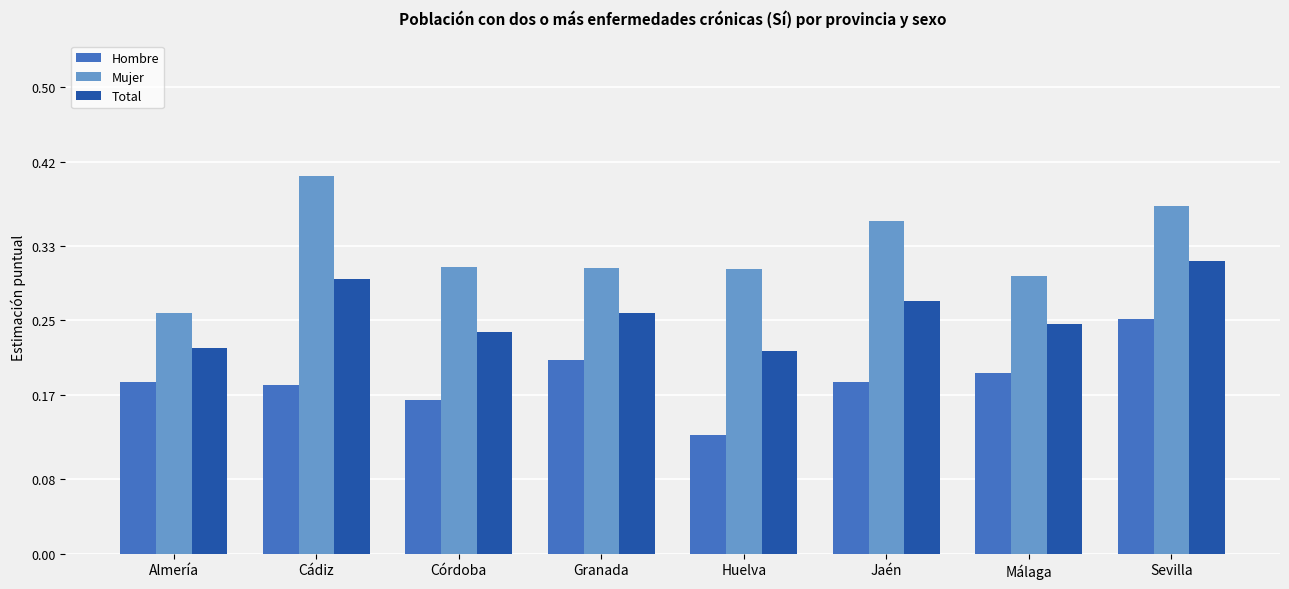

The value of Total at Jaén is 0.3. True or false?

True